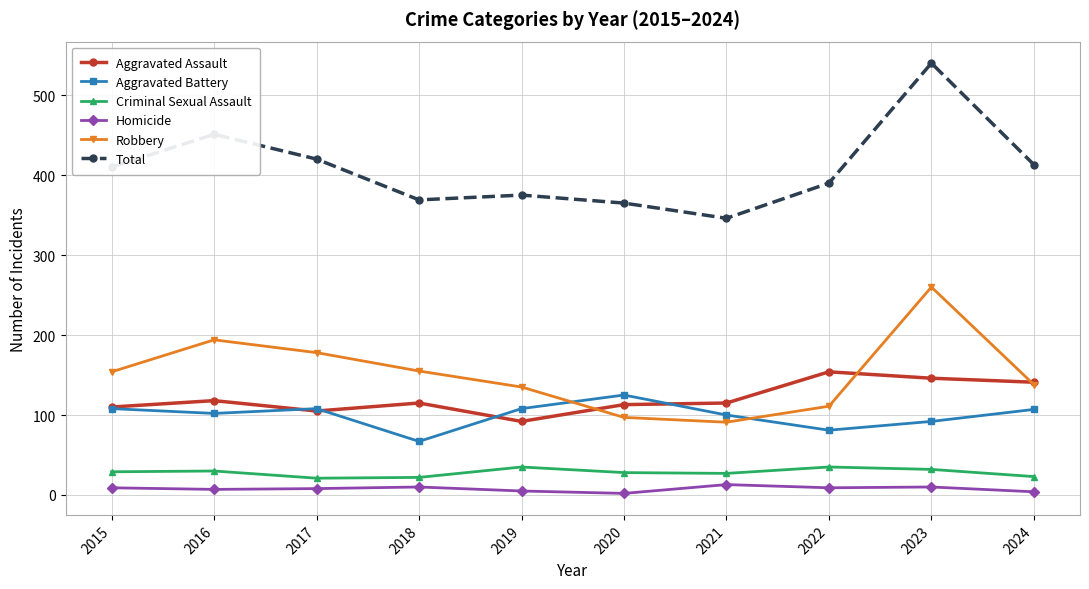

What is the average value of the Aggravated Assault series?

121